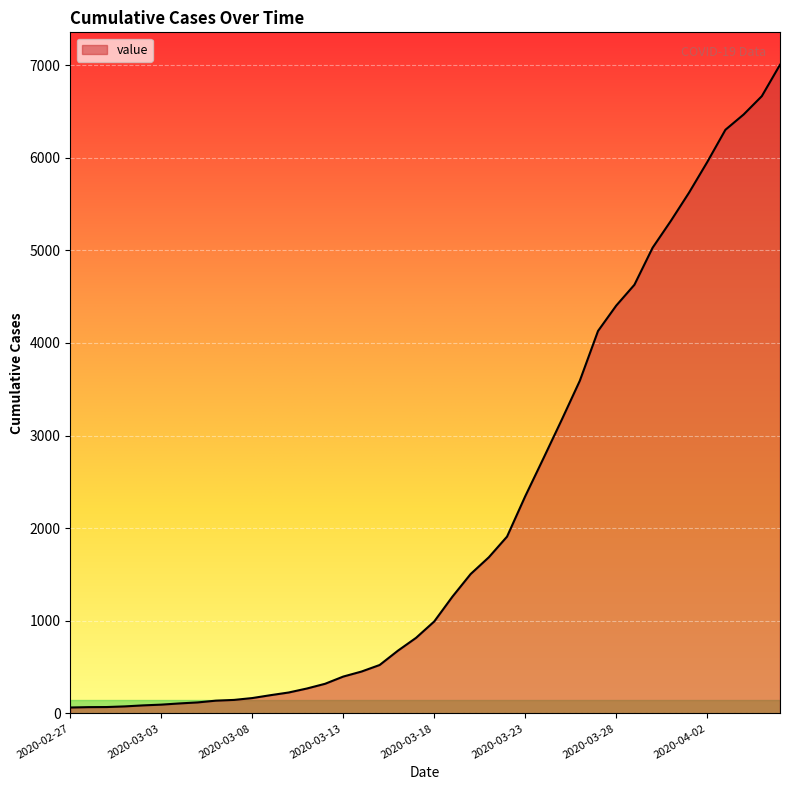

What is the difference between the maximum and minimum values?

6939